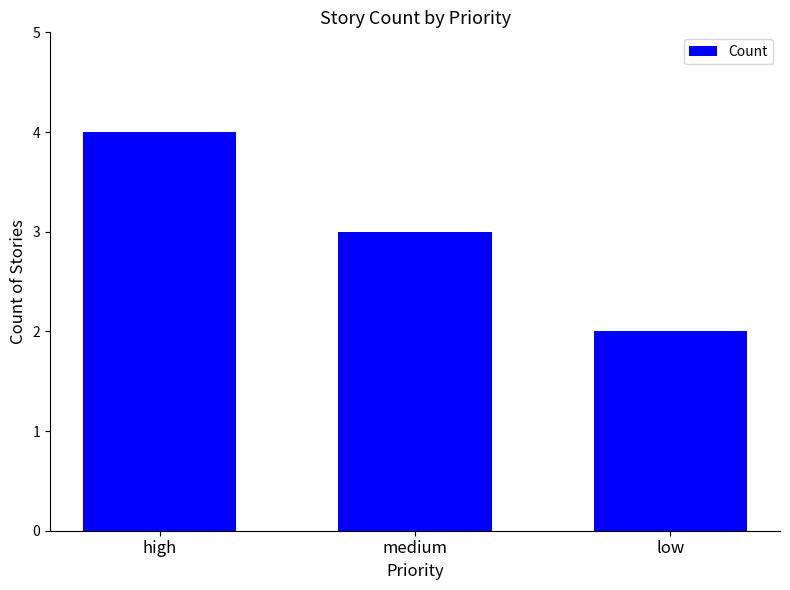

The chart shows a value of 1 at low. True or false?

False